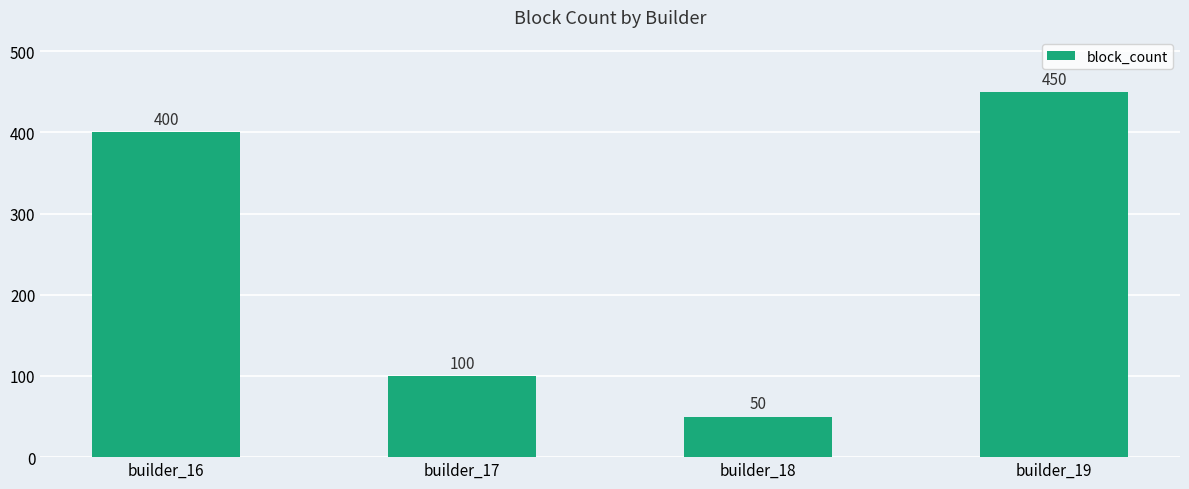

What is the minimum value shown in the chart?

50